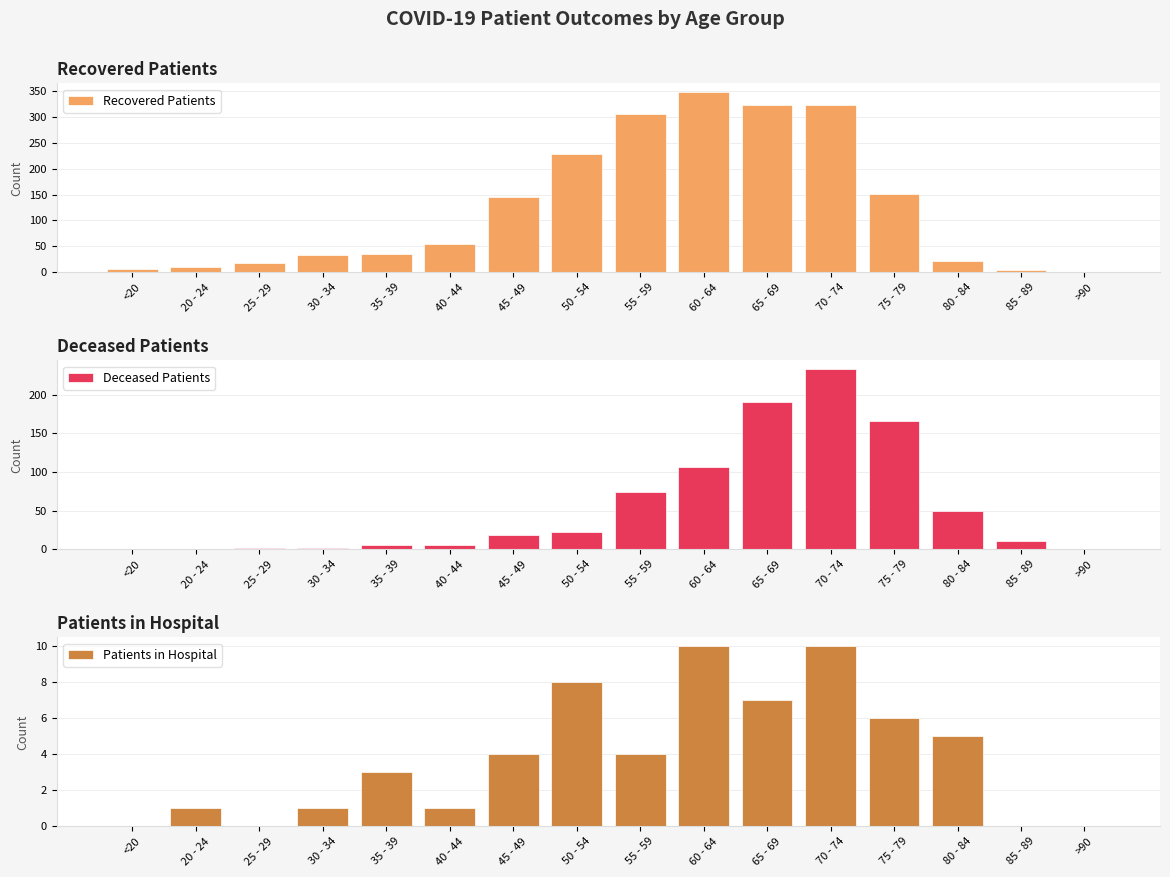

What is the sum of the Patients in Hospital values at 60 - 64 and 30 - 34?

11